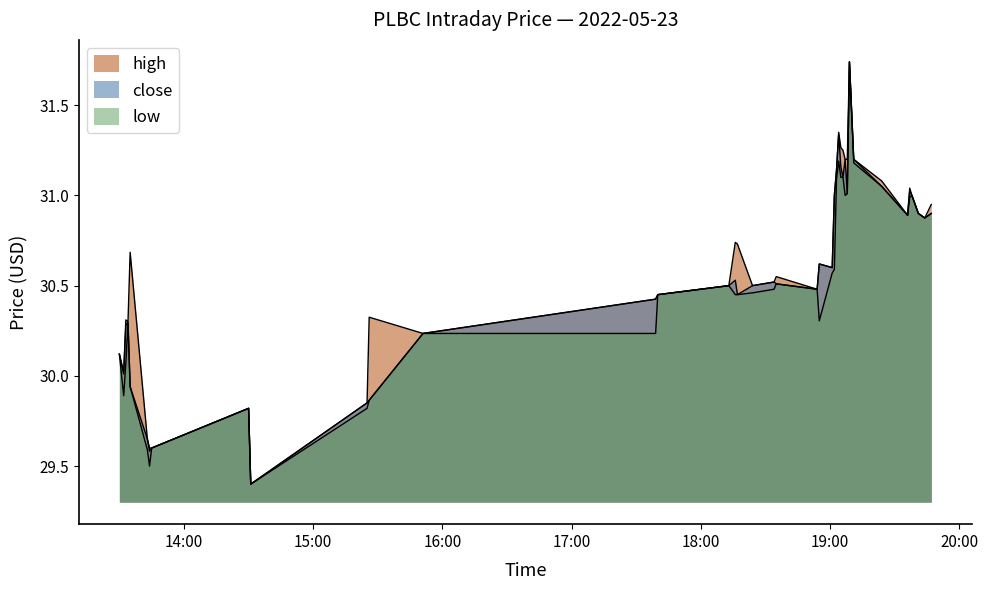

True or false: close and high intersect in this chart.

False